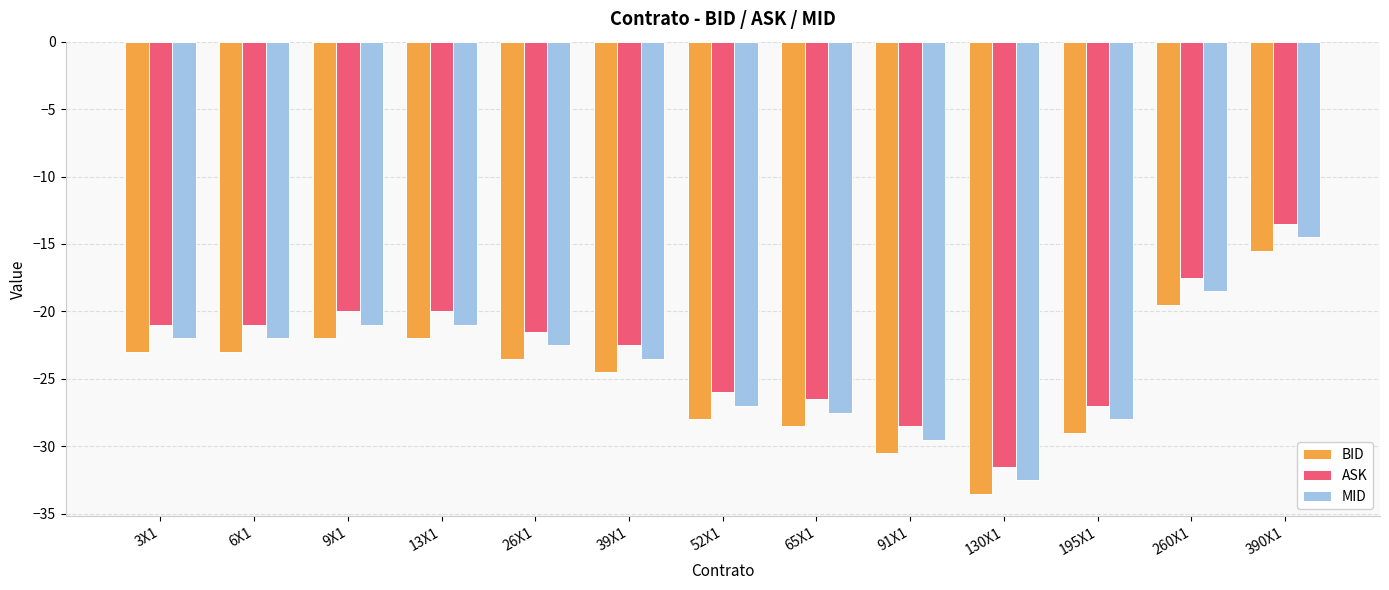

How many series are shown in this chart?

3